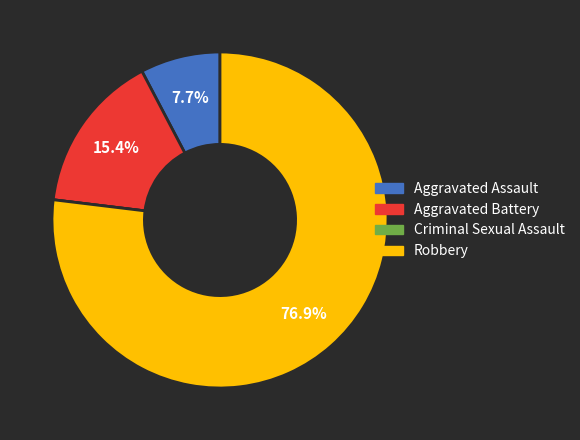

Do Aggravated Battery and Aggravated Assault together represent more than half of the pie?

No